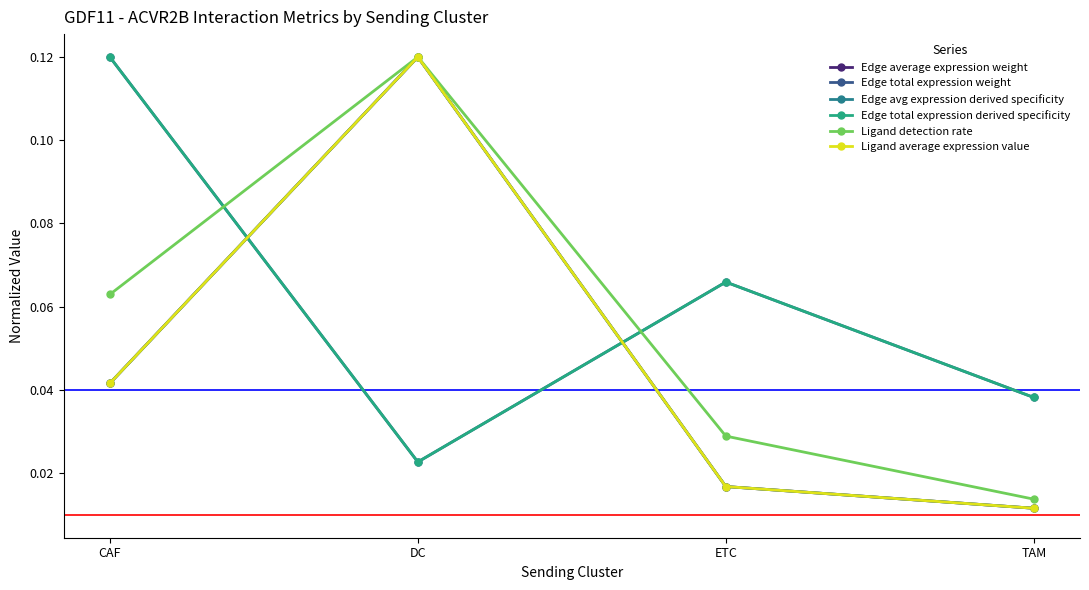

What is the highest value of the Ligand detection rate series?

0.1